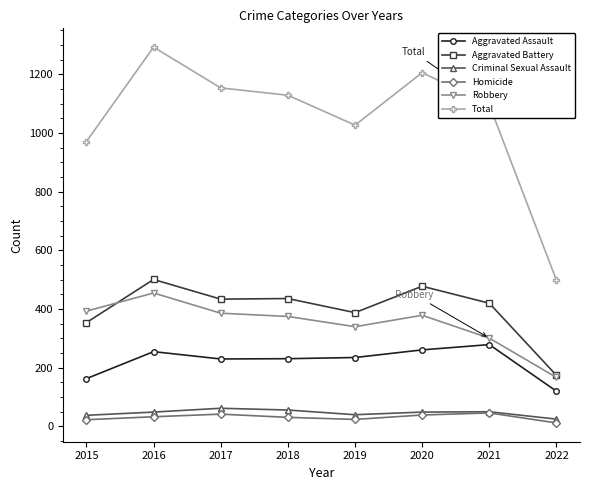

At which category is the sum across all series the highest?

2016